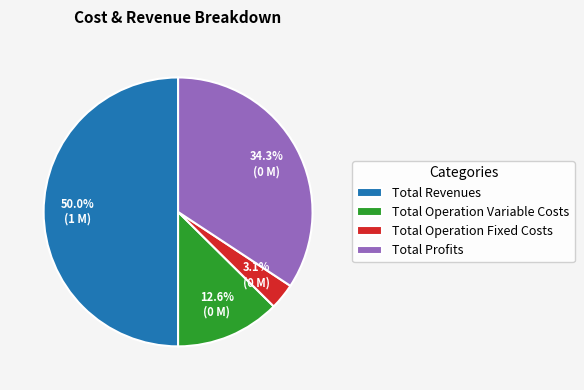

Rank the categories by value from lowest to highest.

Total Operation Fixed Costs, Total Operation Variable Costs, Total Profits, Total Revenues